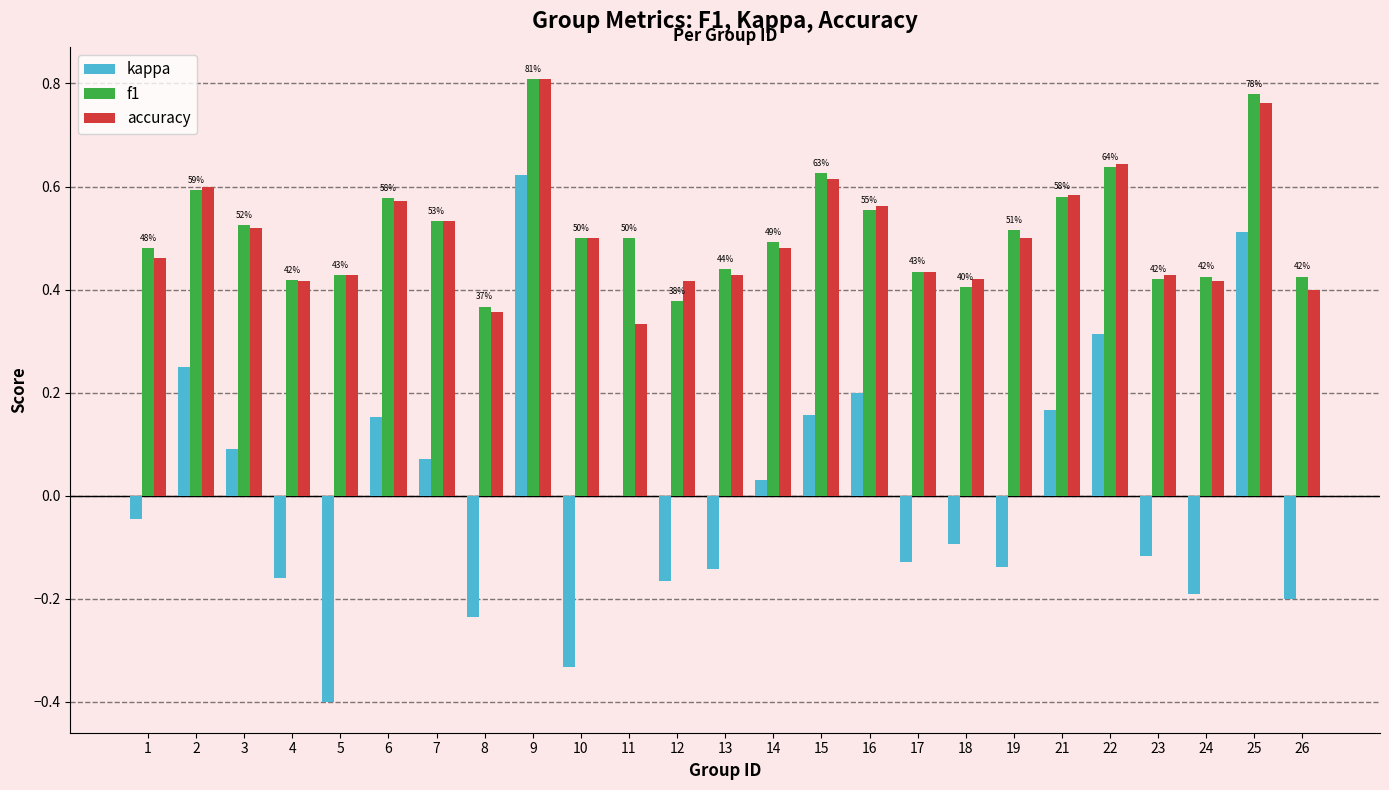

Is it true that f1 equals 0.4 at 13?

True